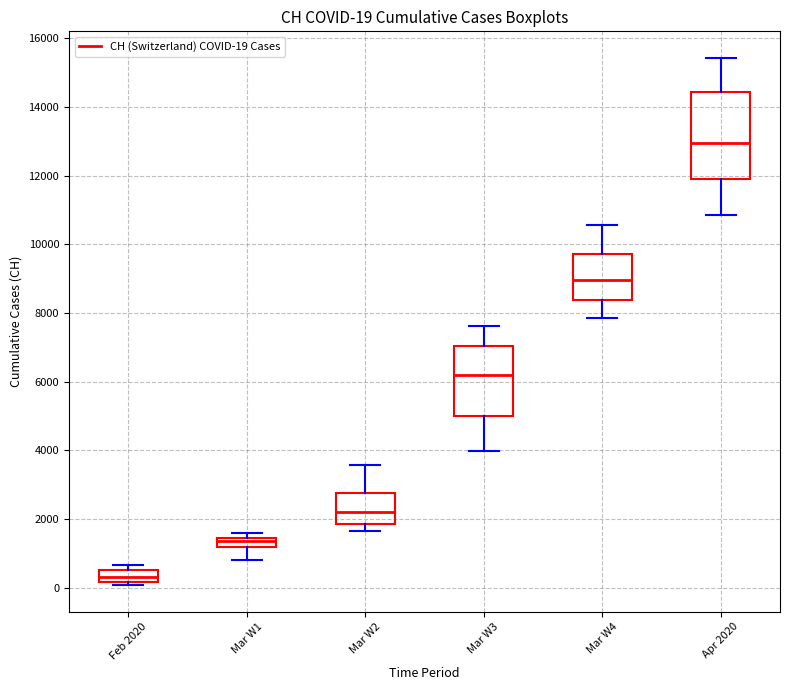

Which box has the lowest median line?

Feb 2020